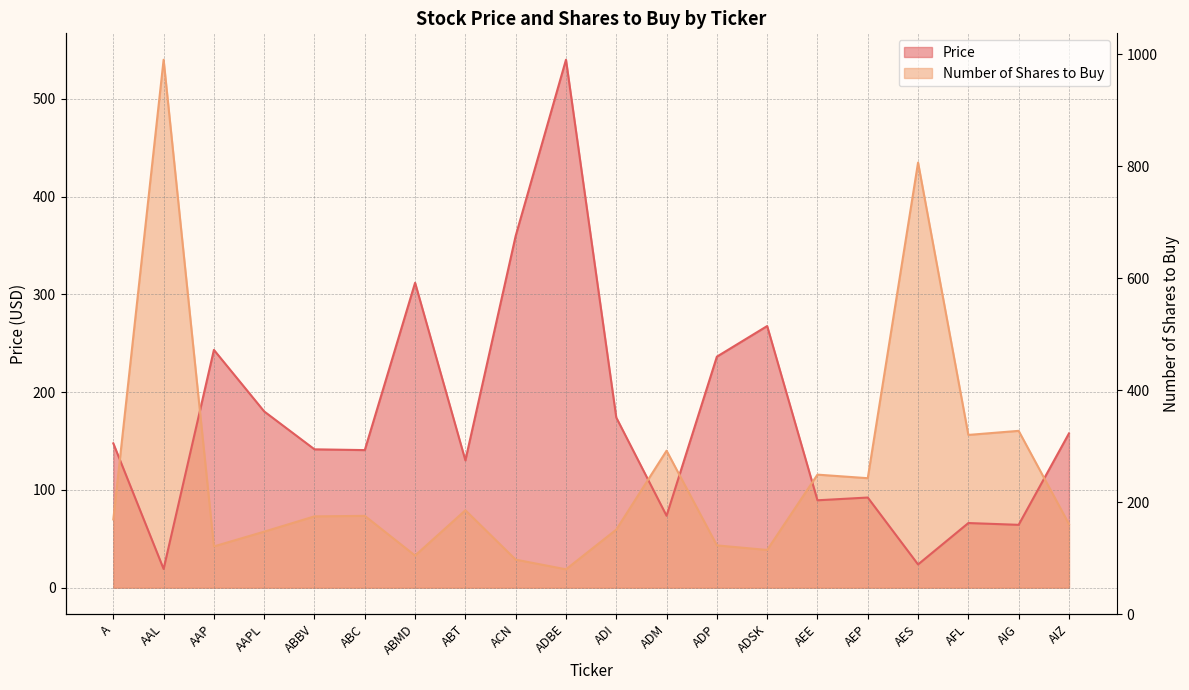

Which category has the lowest value in the Number of Shares to Buy series?

ADBE